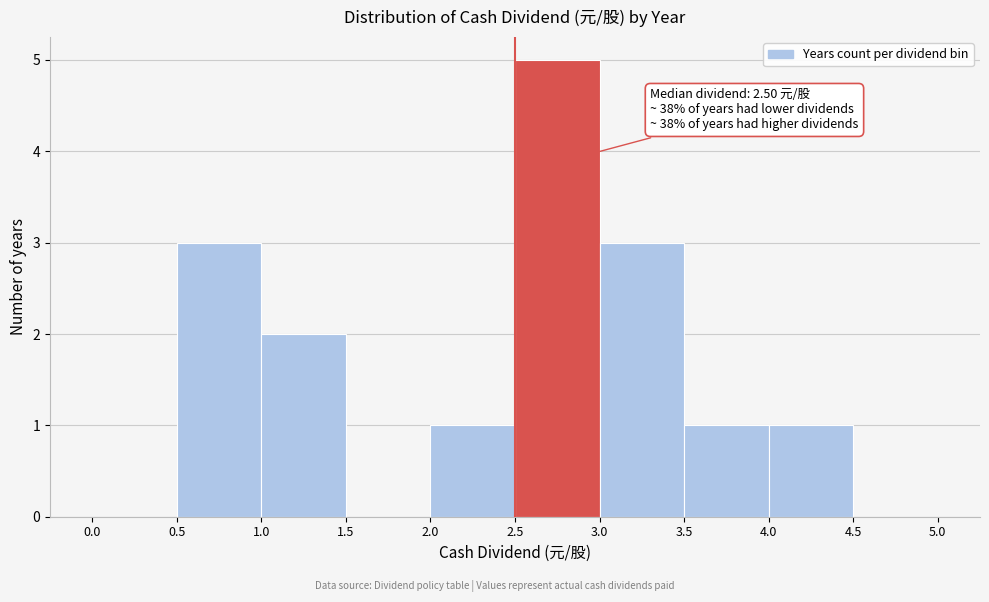

Which range on the x-axis has the tallest bar?

2.5 to 3.0